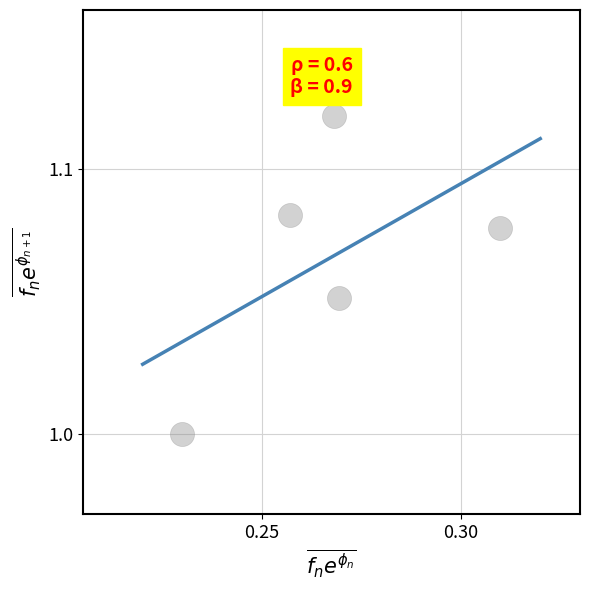

What is the average X value?

0.3